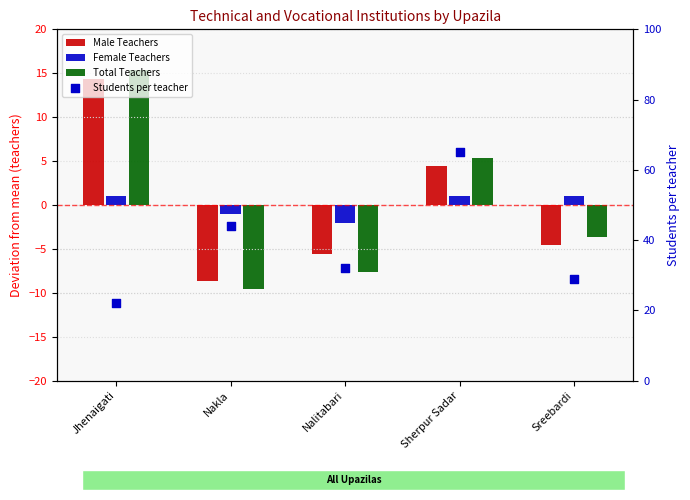

Which series reaches the maximum Y coordinate?

Students per teacher